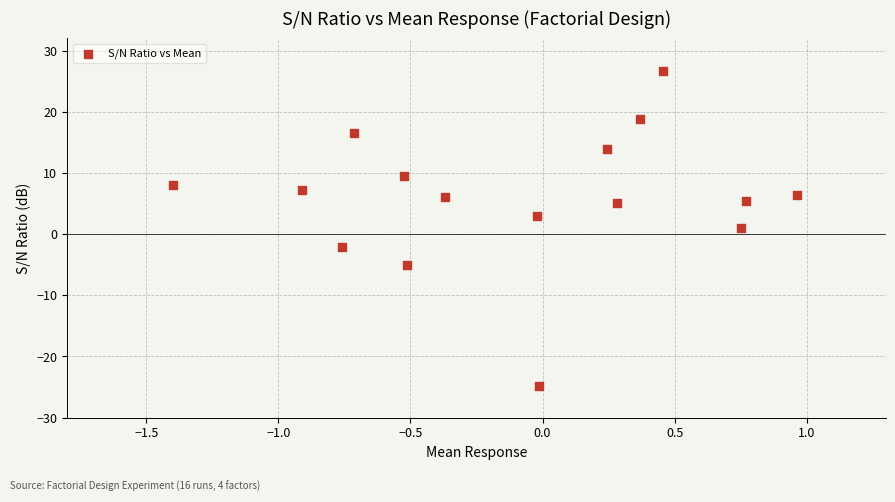

What is the range of Y values (max minus min)?

51.5